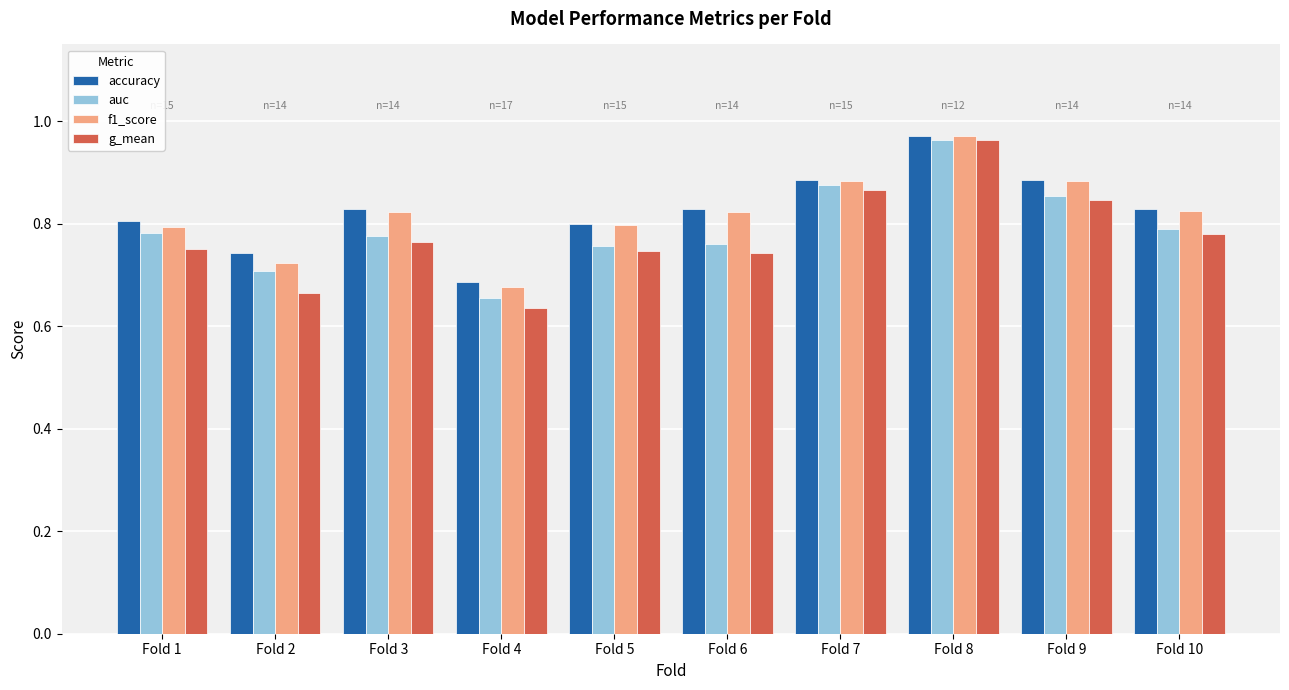

Which category has the highest value in the auc series?

Fold 8